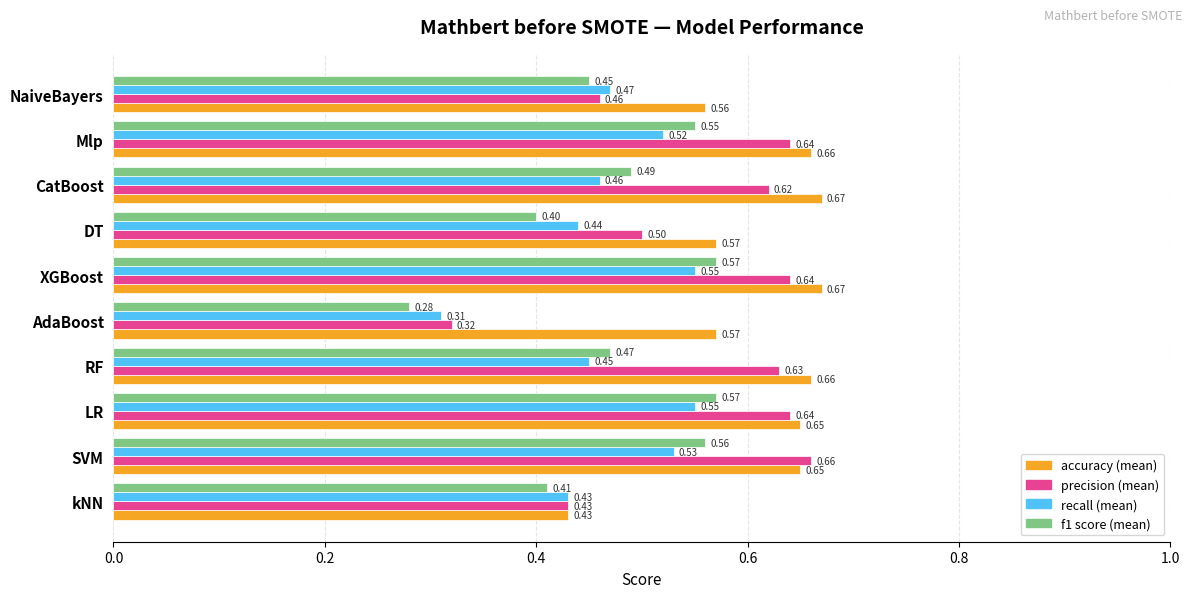

How many distinct data groups are displayed?

4